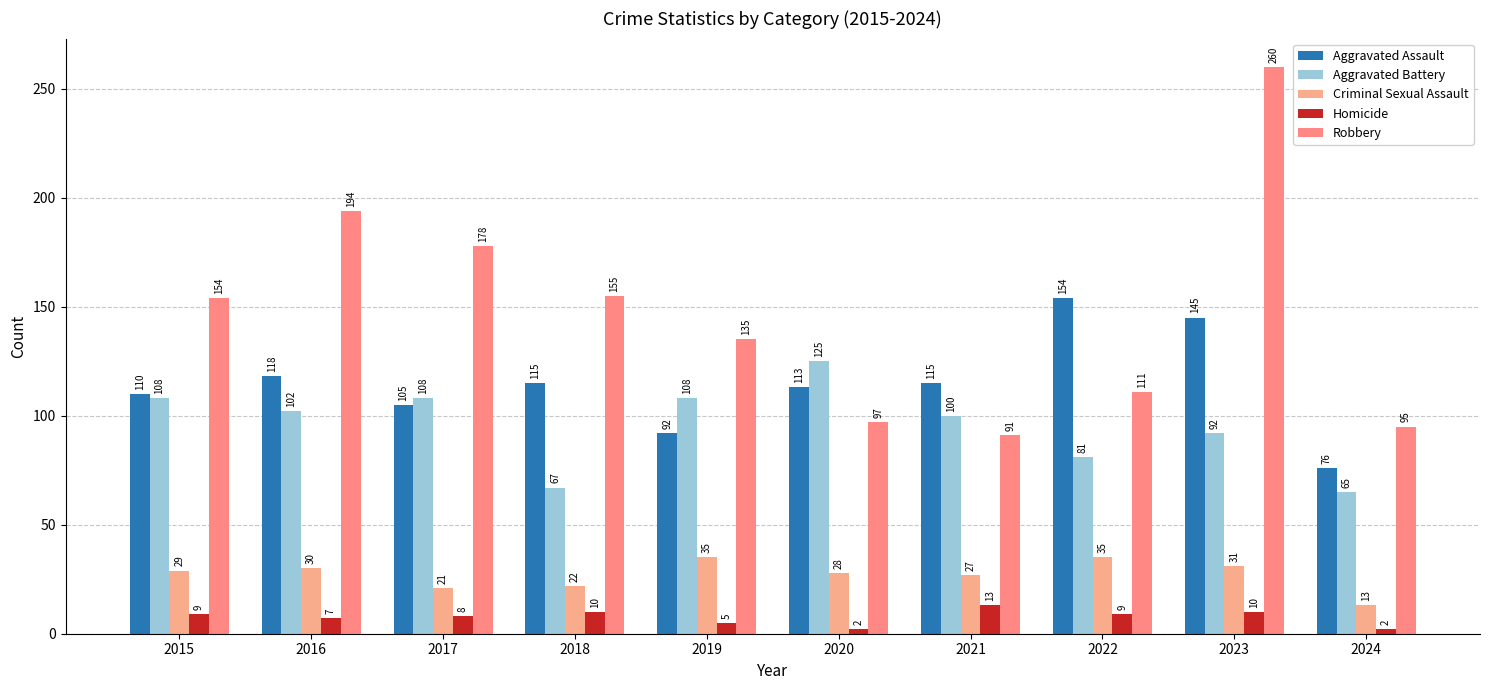

Which series has the largest range (max minus min)?

Robbery